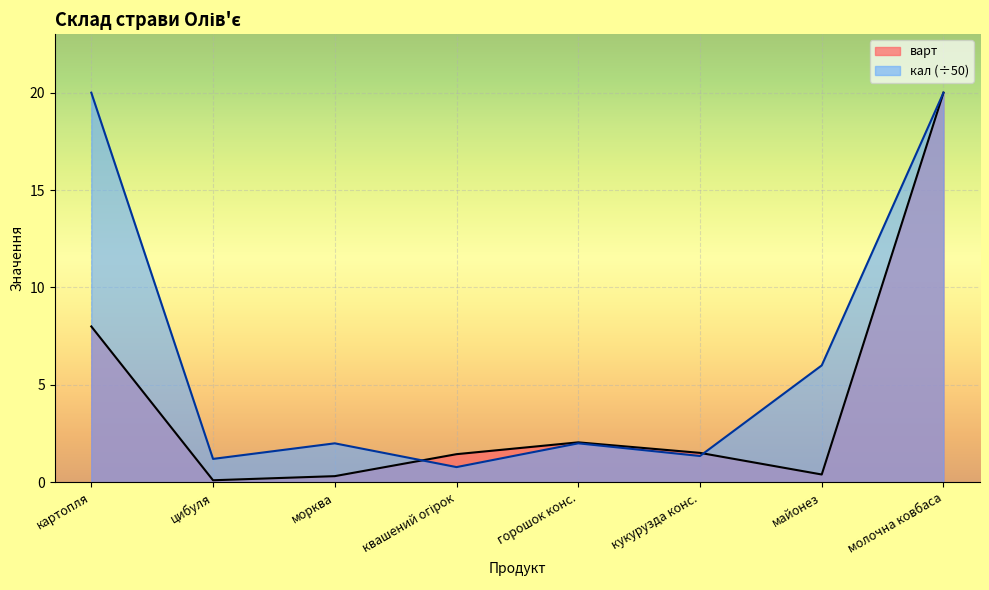

What is the average value of the кал series?

6.7